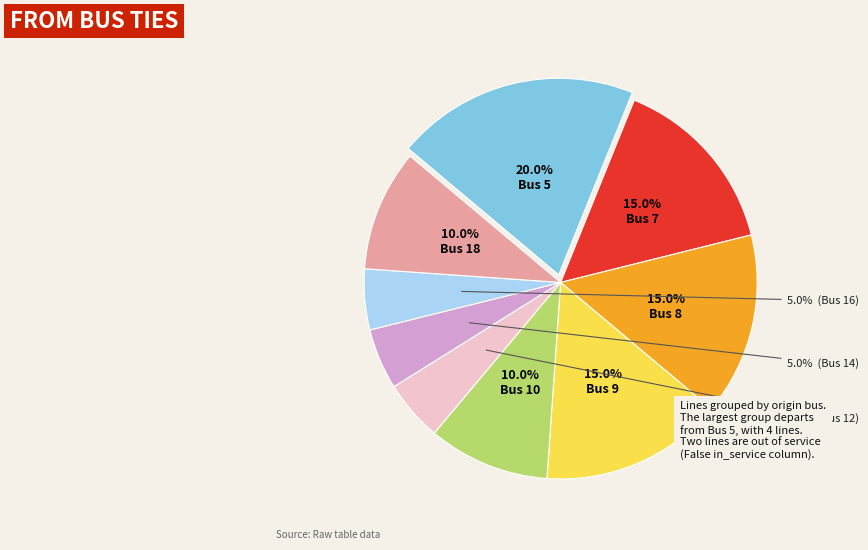

Is there a majority slice in this chart?

No